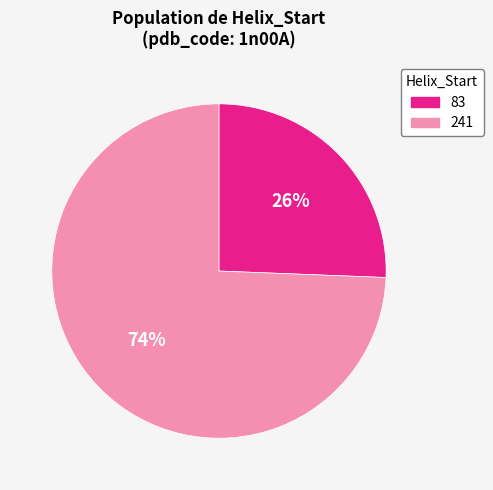

To the nearest percent, what is the average slice percentage?

50%